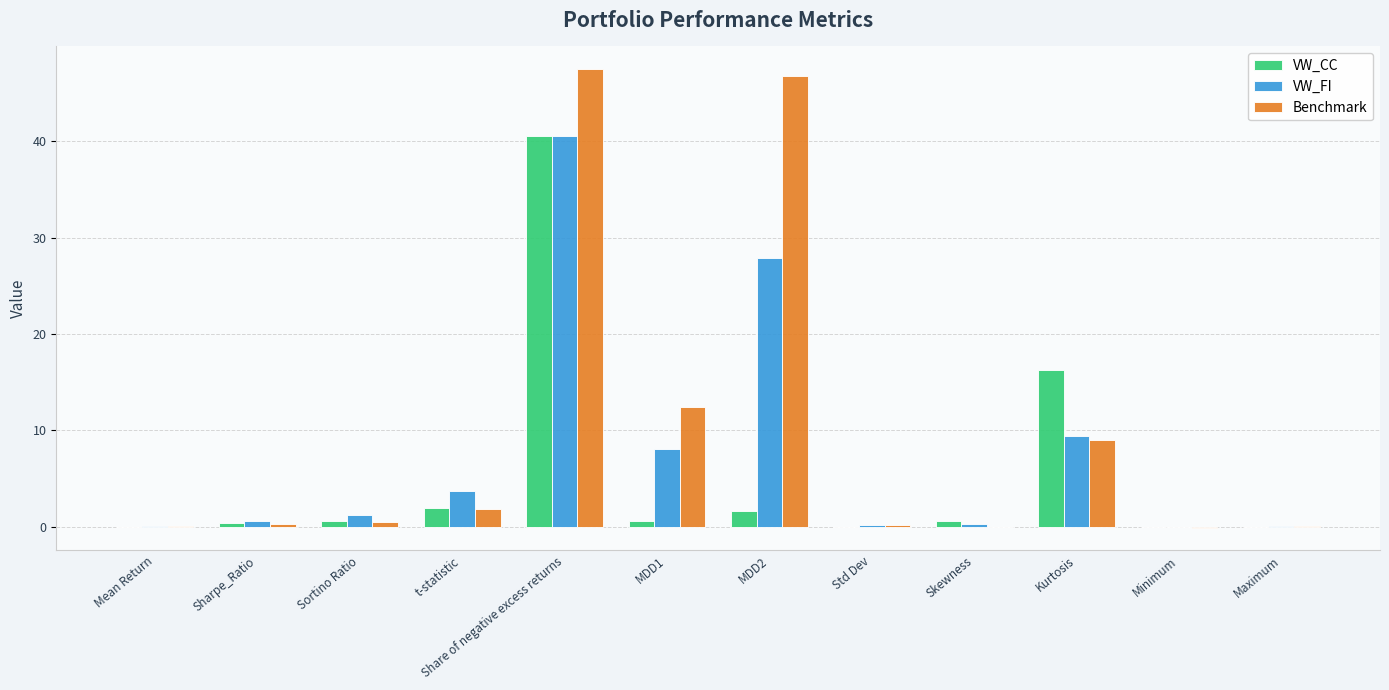

What is the maximum value shown in the chart?

47.4